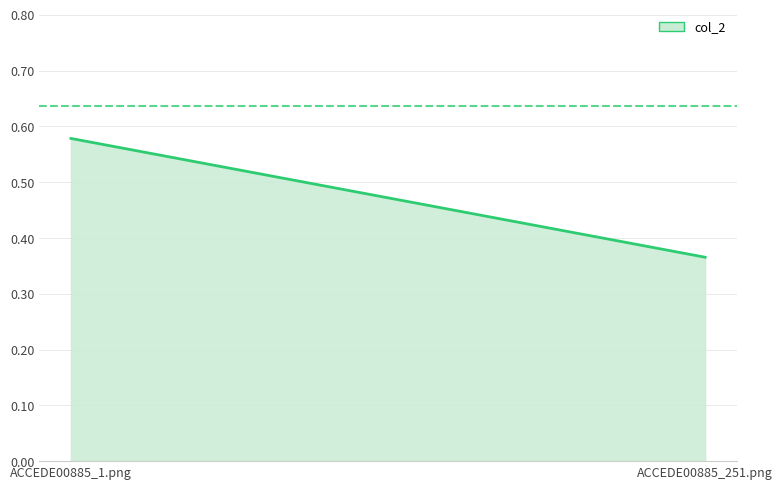

Read the value at ACCEDE00885_251.png.

0.4